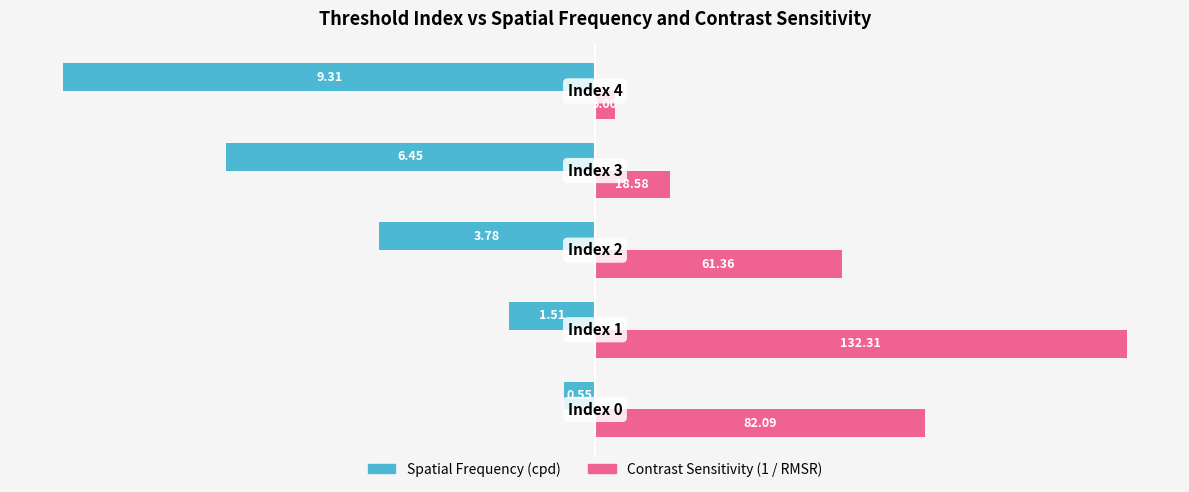

What are all the series names shown in the legend?

Spatial Frequency (cpd), Contrast Sensitivity (1 / RMSR)